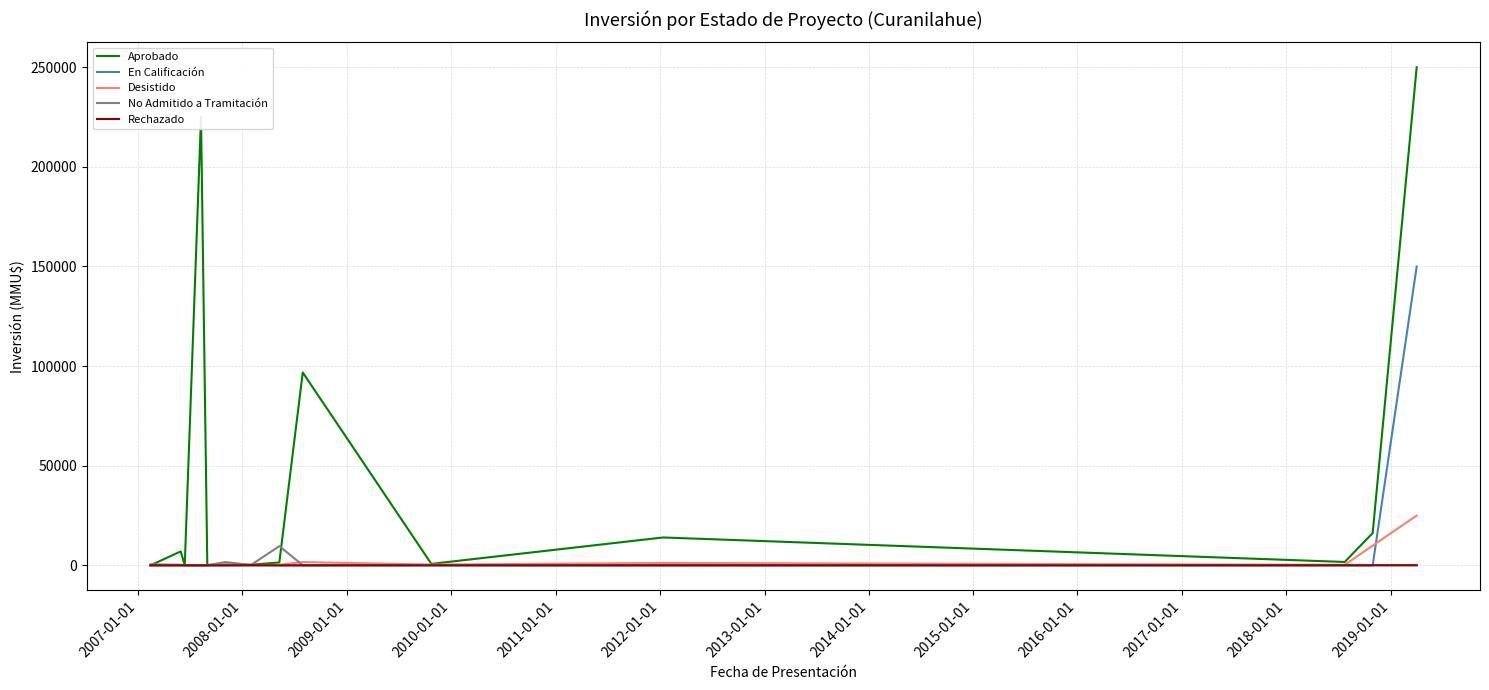

Which series has the largest range (max minus min)?

Aprobado